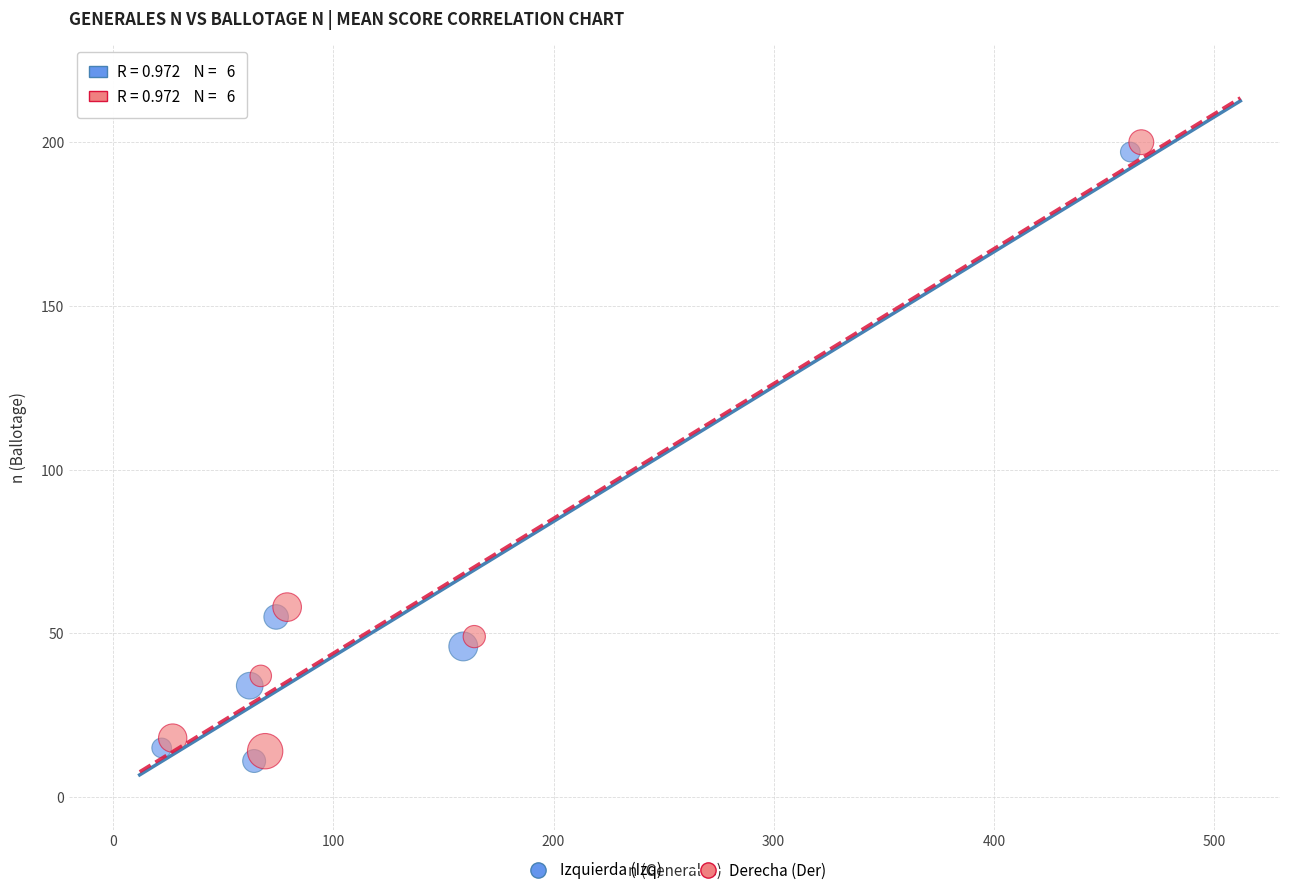

What are all the series names shown in the legend?

Izquierda (Izq), Derecha (Der)